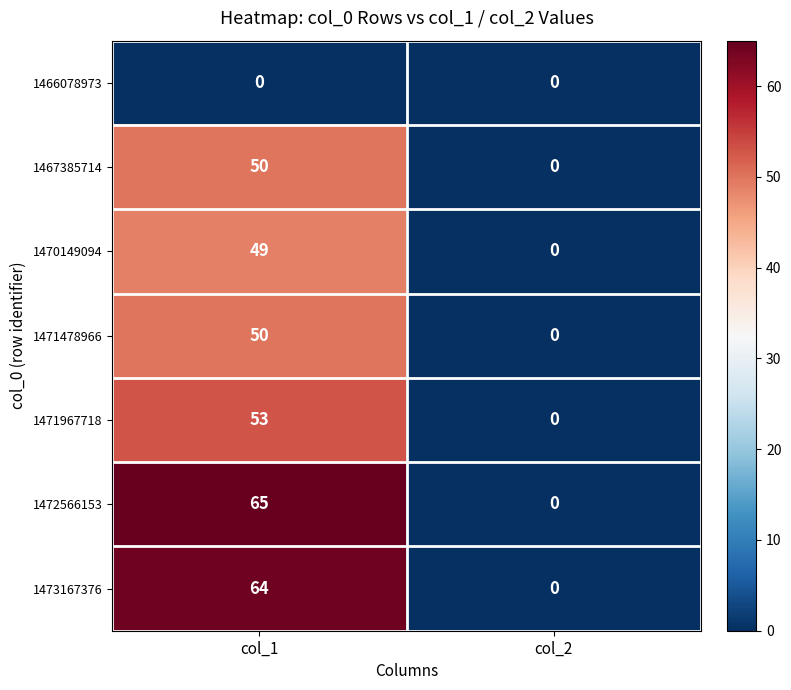

Which series has the widest spread of values?

1472566153